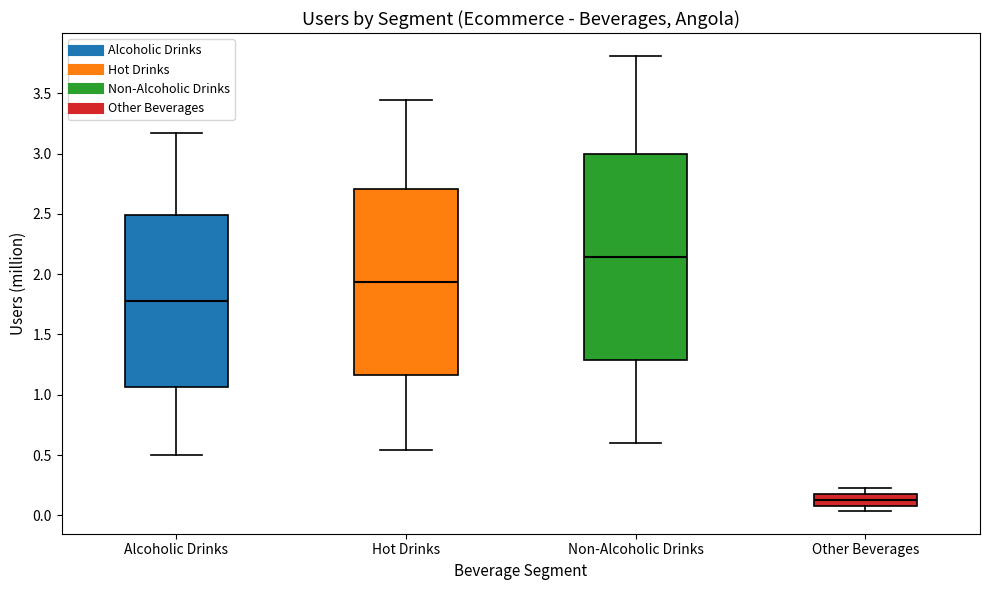

Reading left to right, read every box against the y-axis: the position of its median line, the range the box covers, and the ends of its whiskers. The values are not printed on the chart, so give them approximately, as read against the axis.

Alcoholic Drinks: median 1.80, box 1.05 to 2.50, whiskers 0.50 to 3.15
Hot Drinks: median 1.95, box 1.15 to 2.70, whiskers 0.55 to 3.45
Non-Alcoholic Drinks: median 2.15, box 1.30 to 3.00, whiskers 0.60 to 3.80
Other Beverages: median 0.15, box 0.10 to 0.20, whiskers 0.05 to 0.25